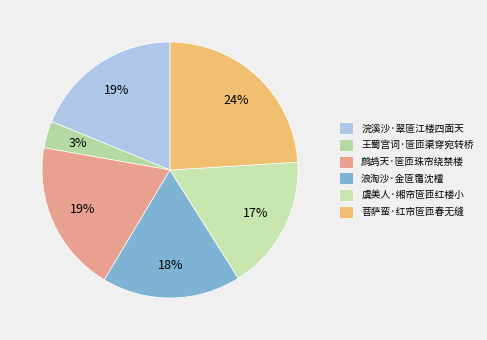

Does any single category account for the majority?

No